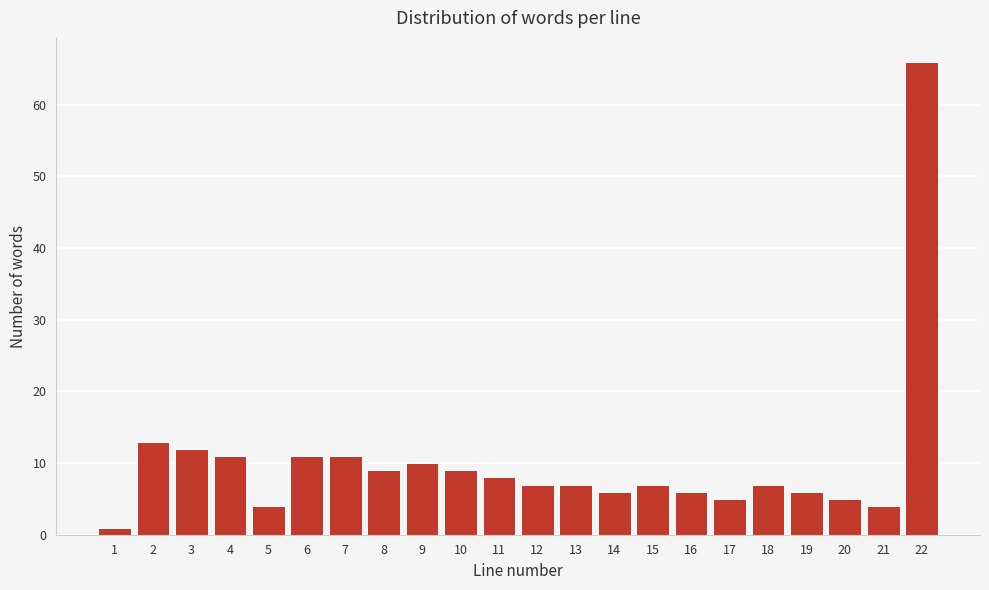

Reading left to right, list all the values displayed in this chart.

1	13	12	11	4	11	11	9	10	9	8	7	7	6	7	6	5	7	6	5	4	66